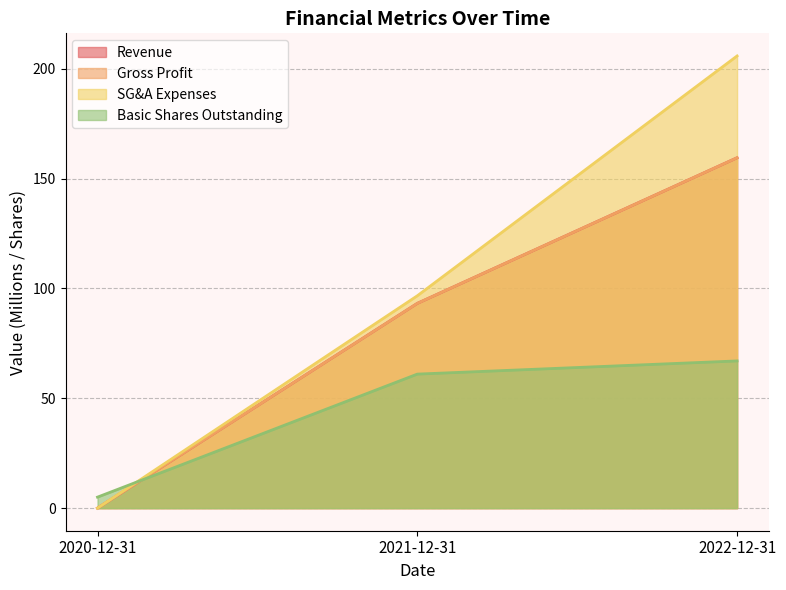

Does the chart have visible grid lines?

Yes